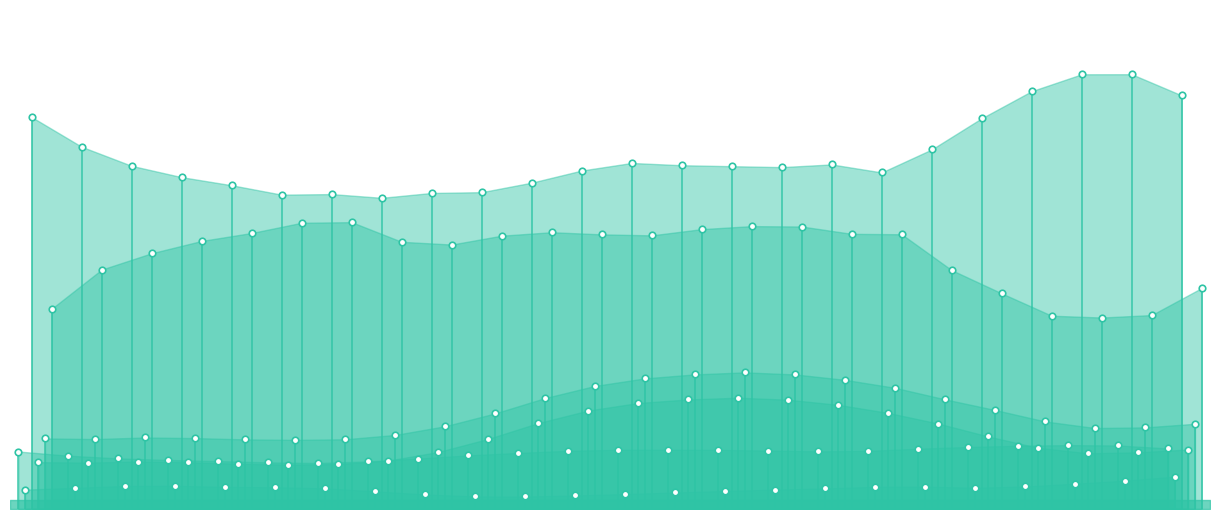

Which series contains the highest Y value?

grid_demand_fcst